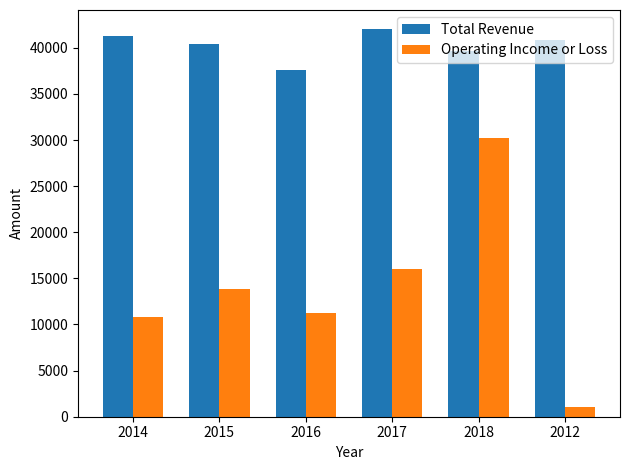

Which series changed the most between 2015 and 2012?

Operating Income or Loss